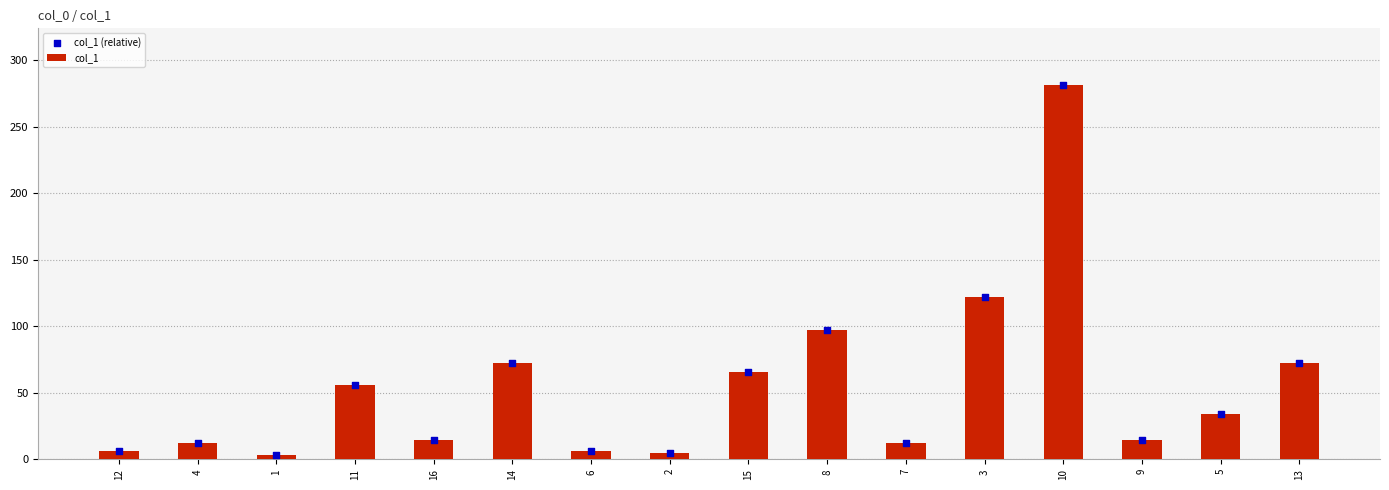

Which series has the largest total across all categories?

col_1